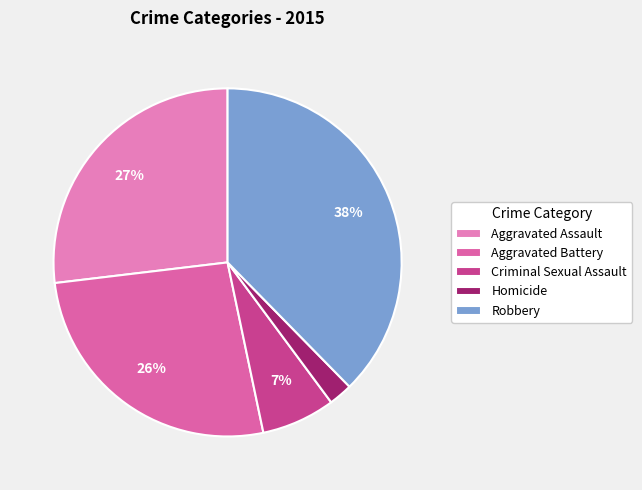

To the nearest percent, what portion does Aggravated Assault represent?

27%